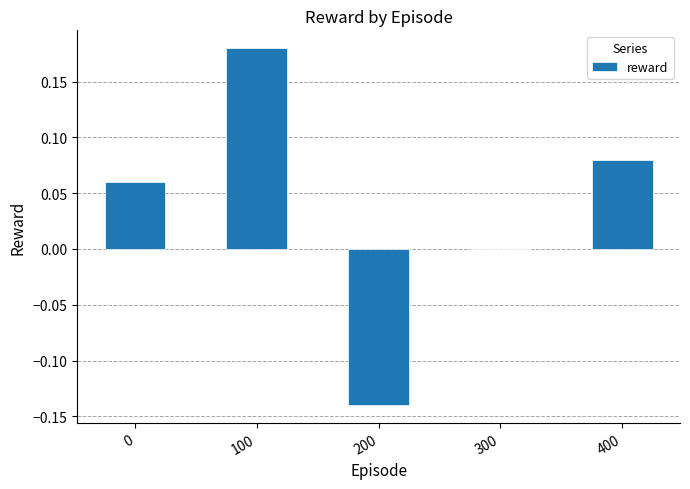

What is the change in value from 100 to 200?

-0.3